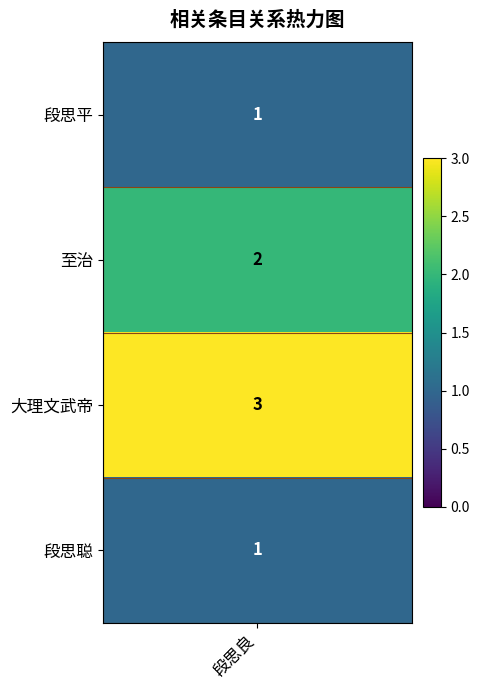

What is the maximum value shown in the chart?

3